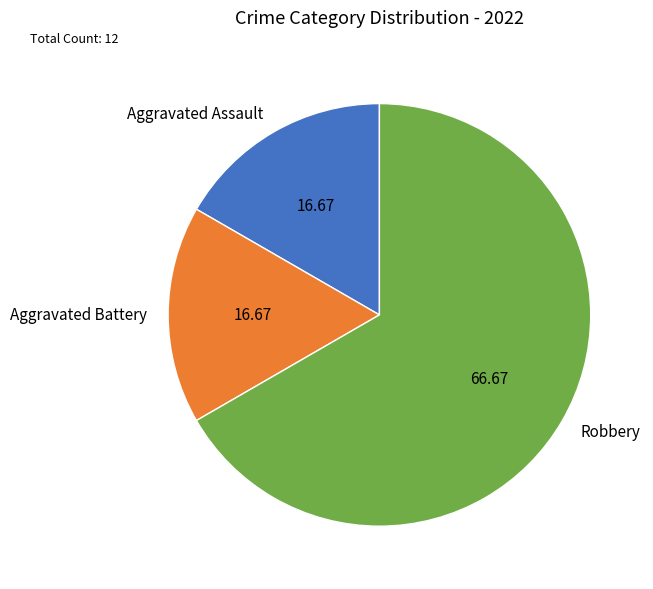

Which category has the biggest portion of the pie?

Robbery